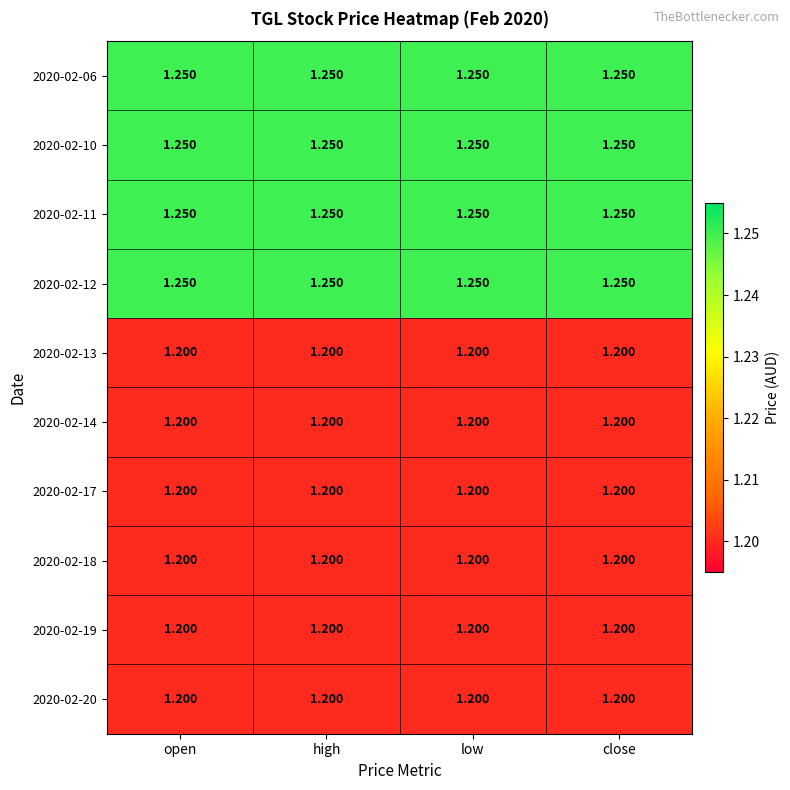

Is the value of 2020-02-20 at close greater than the value of 2020-02-11 at close?

No